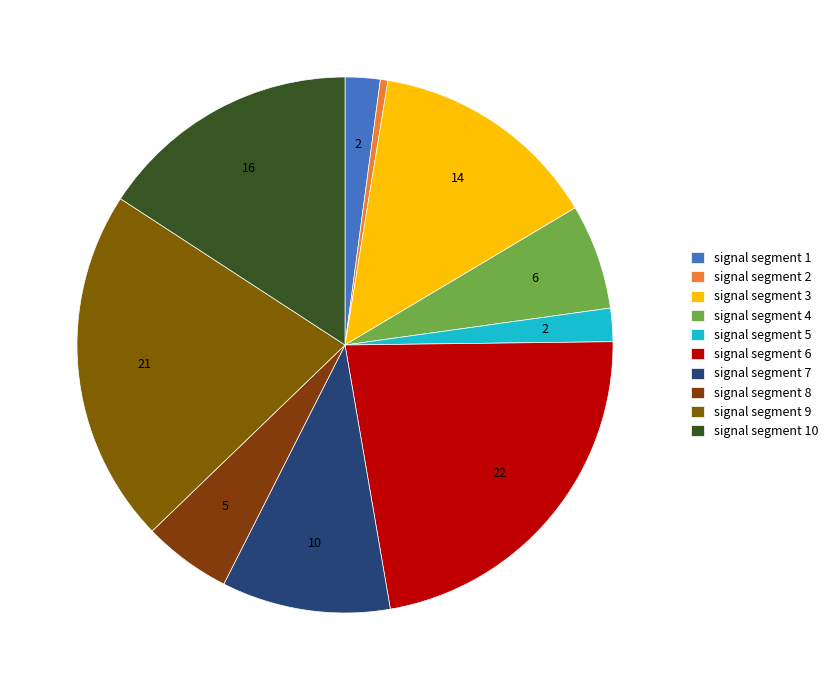

Which slice is the smallest?

signal segment 2